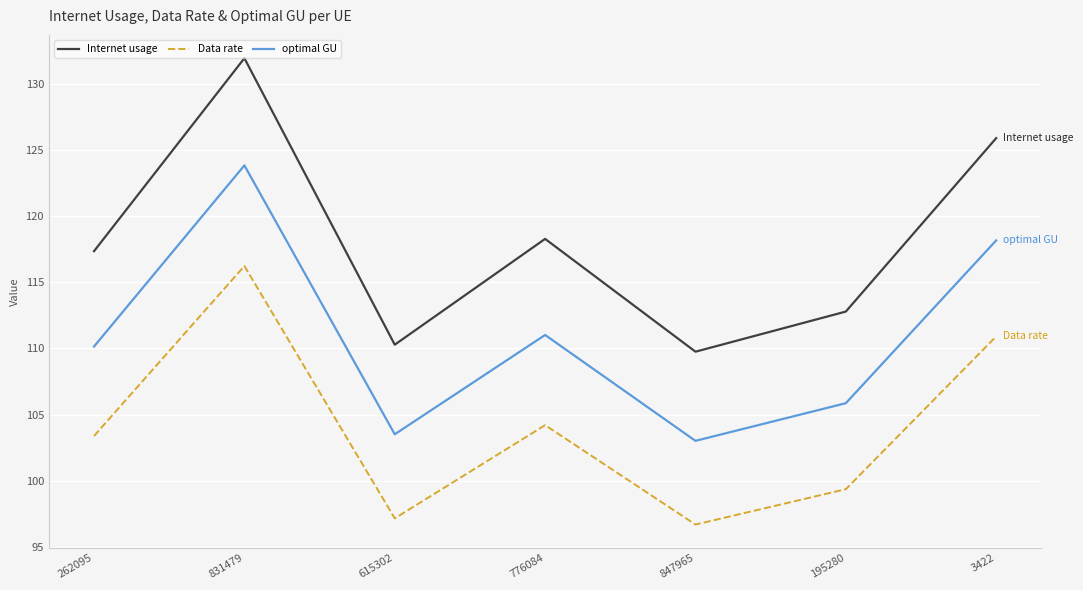

What is the spread (max minus min) of values at 776084?

14.1